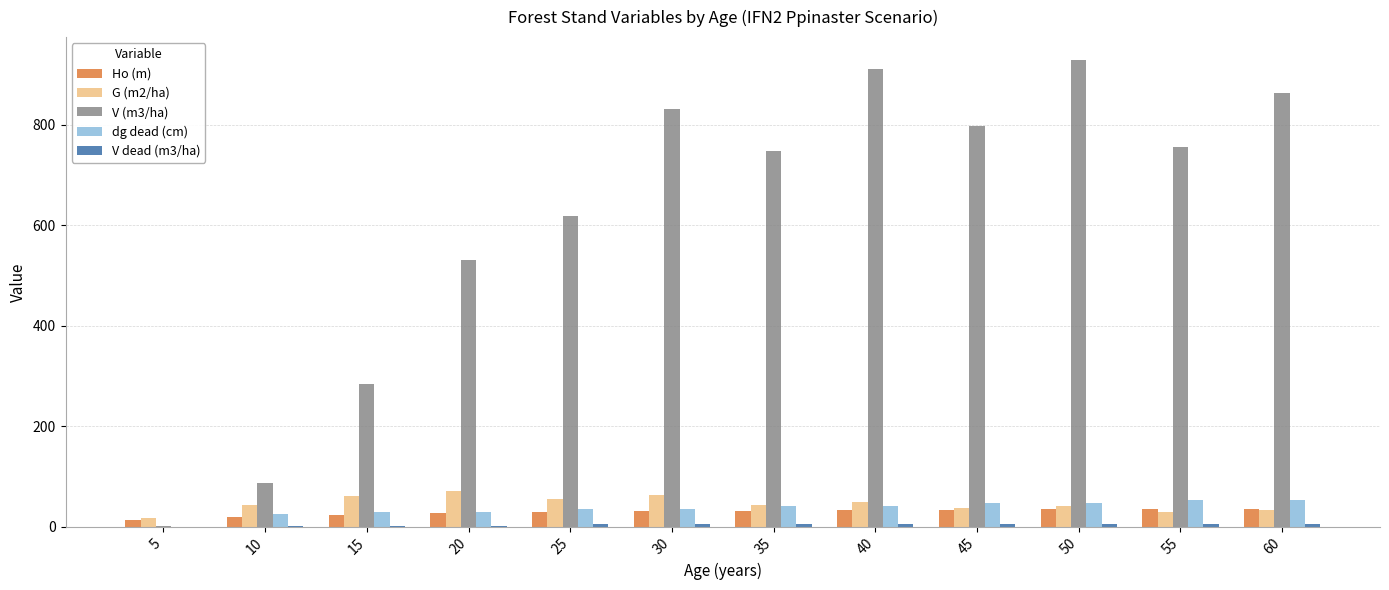

Is it true that dg dead (cm) equals 10.8 at 55?

False